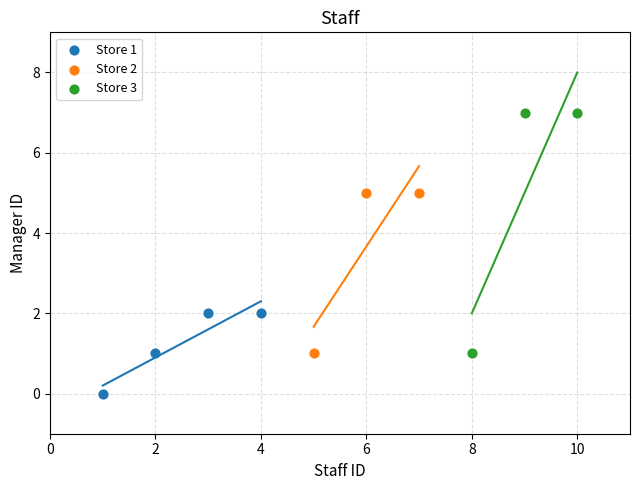

Which series reaches the minimum Y coordinate?

Store 1